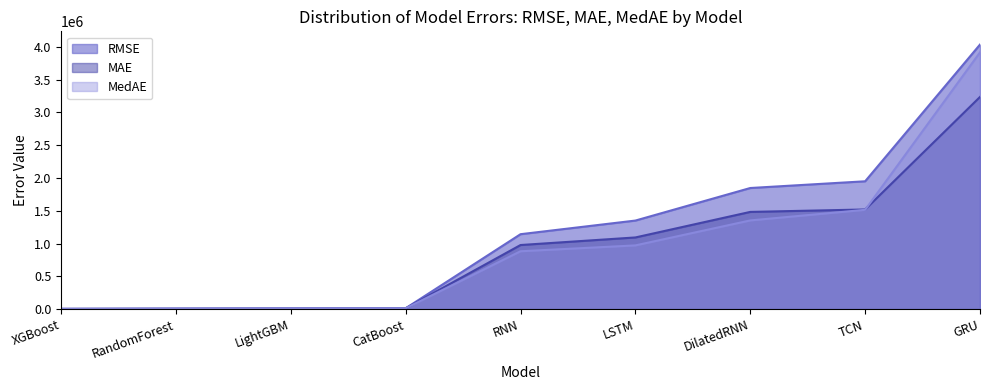

Which category has the lowest value in the MAE series?

XGBoost